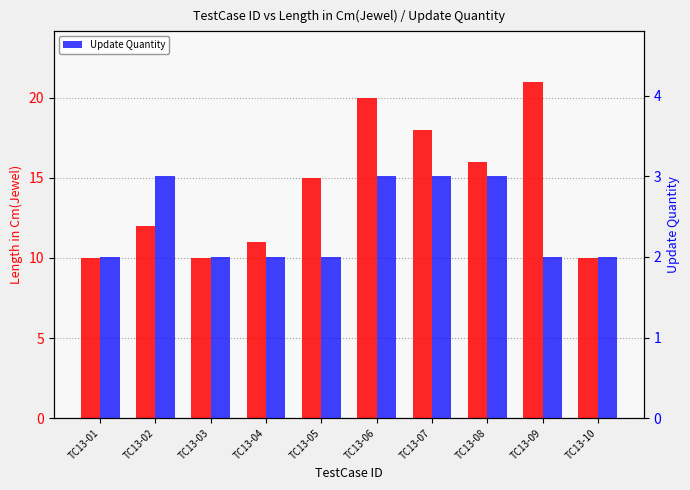

Are the bars horizontal?

No